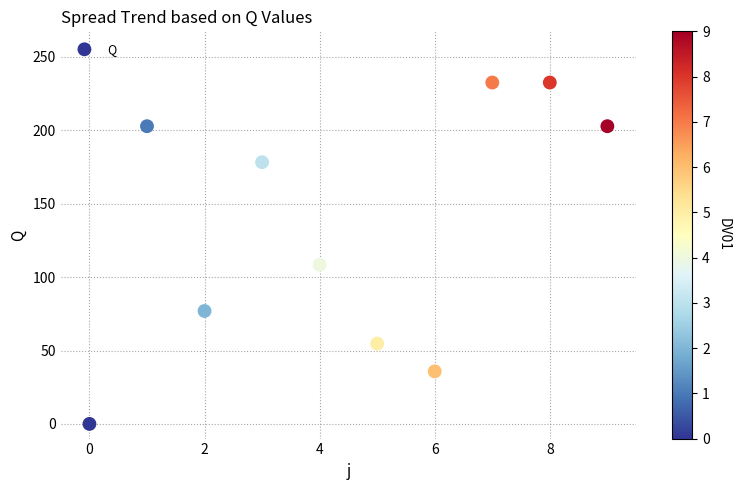

What Y value in the scatter plot is closest to 116?

108.4